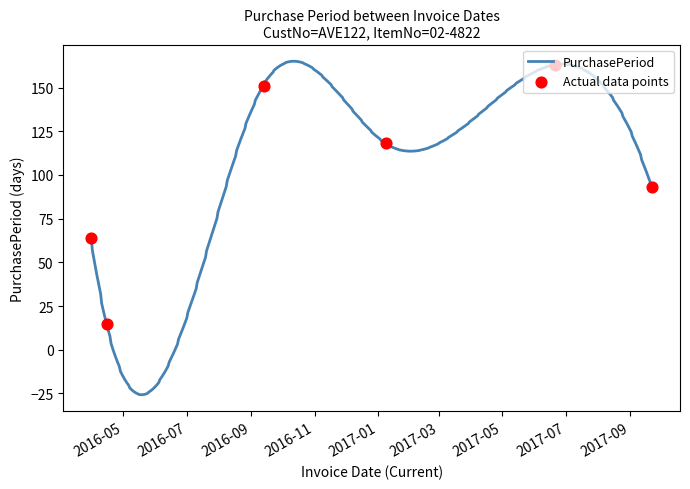

What is the ratio of the value at 2016-03-31 to the value at 2017-01-09?

0.5